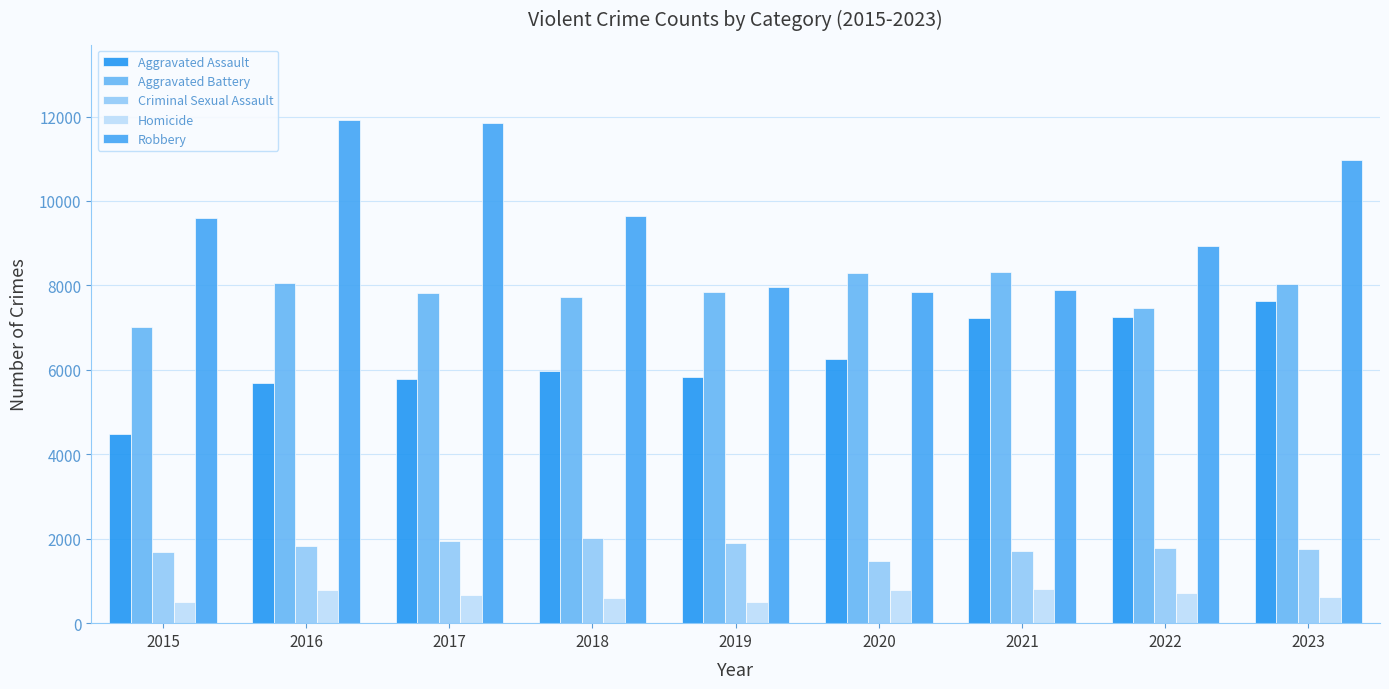

What is the maximum value shown in the chart?

11917